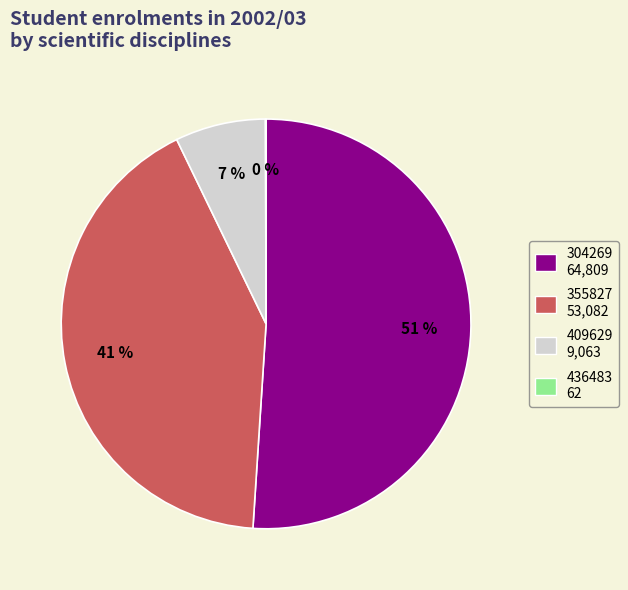

Count the number of slices in the pie.

4